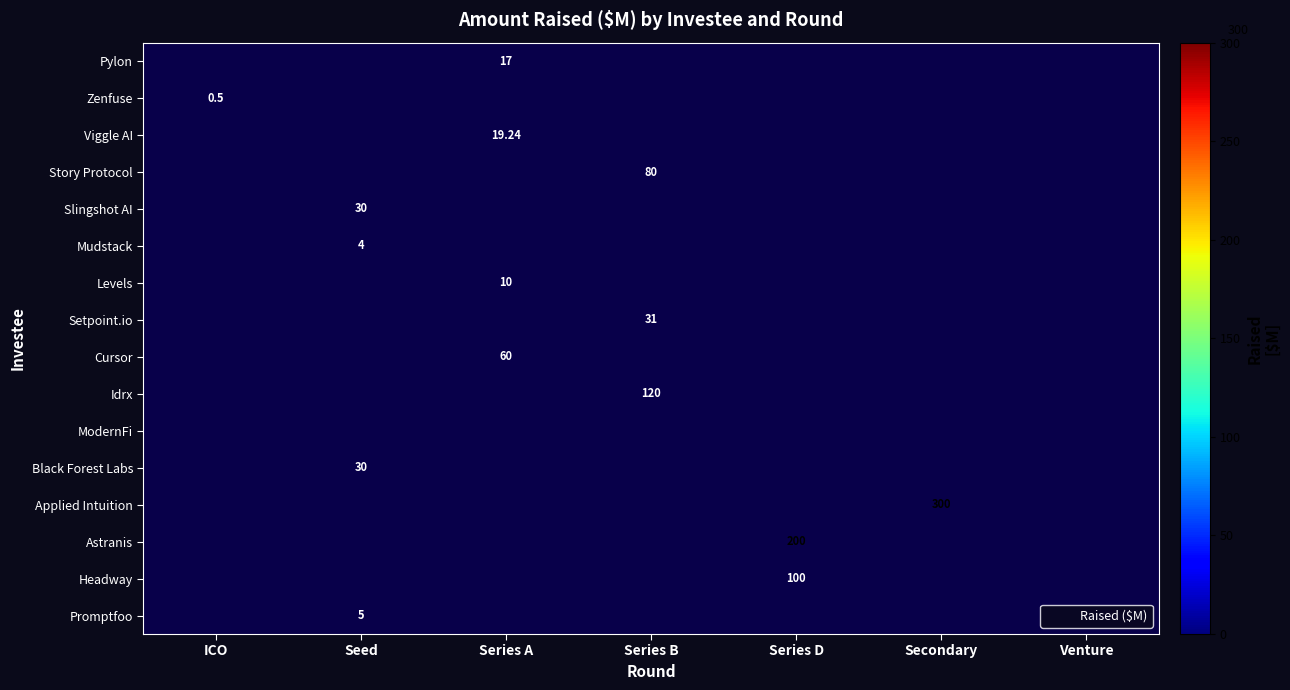

The value of Applied Intuition at Secondary is 300.0. True or false?

True